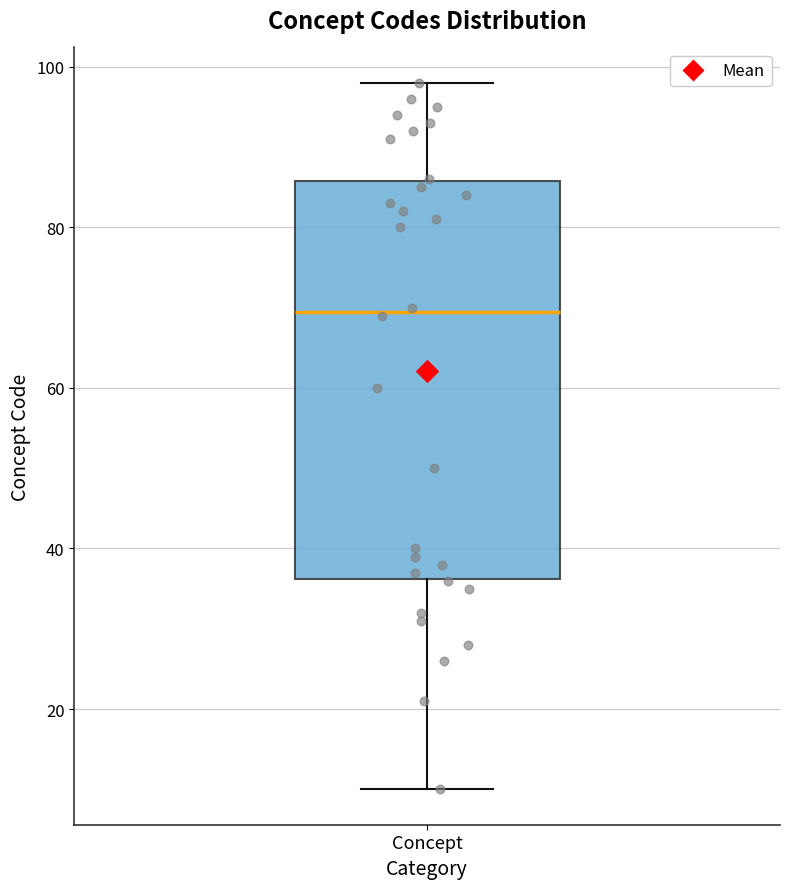

Where does the median line of the box for Concept sit on the y-axis? The values are not printed on the chart, so give them approximately, as read against the axis.

70